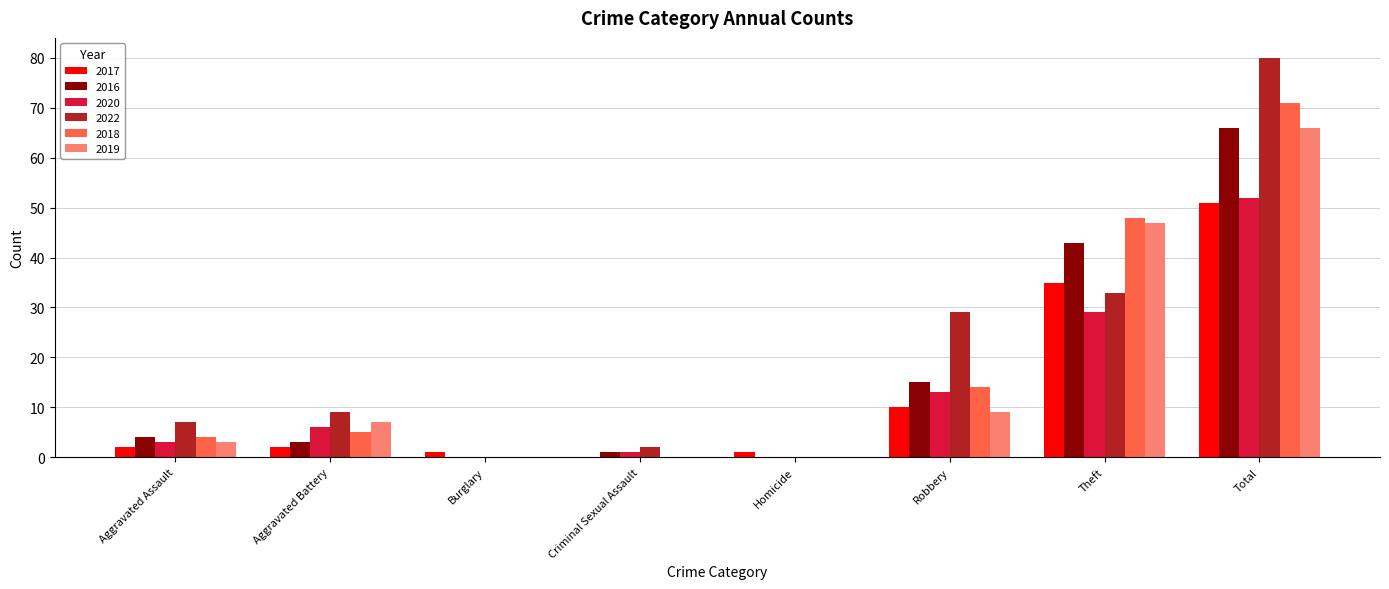

True or false: 2018 has a value of 4 at Aggravated Assault.

True